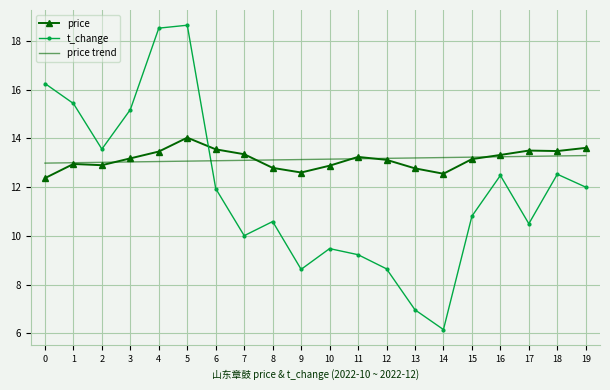

Count the number of categories in the chart.

20